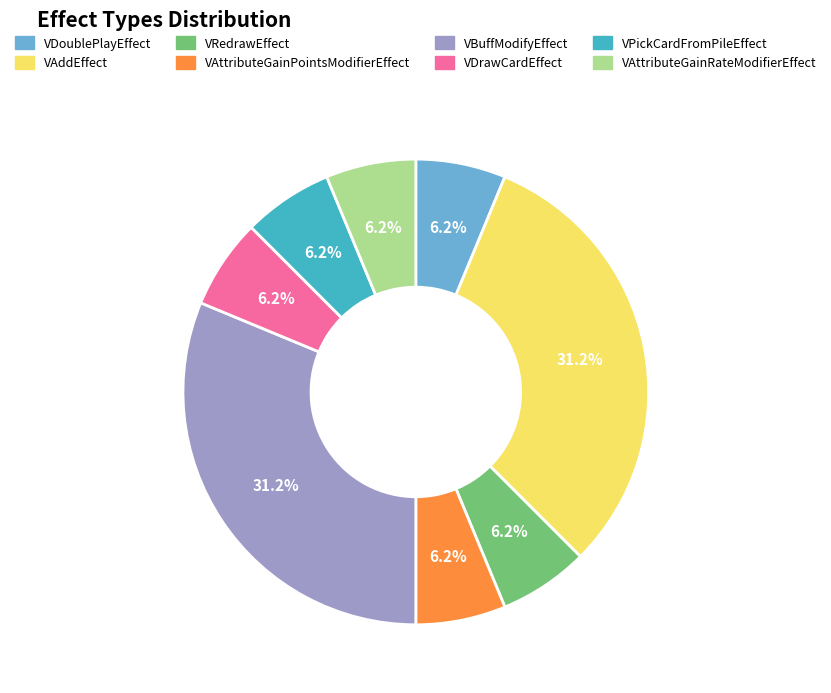

The VBuffModifyEffect slice represents 38% of the pie. True or false?

False